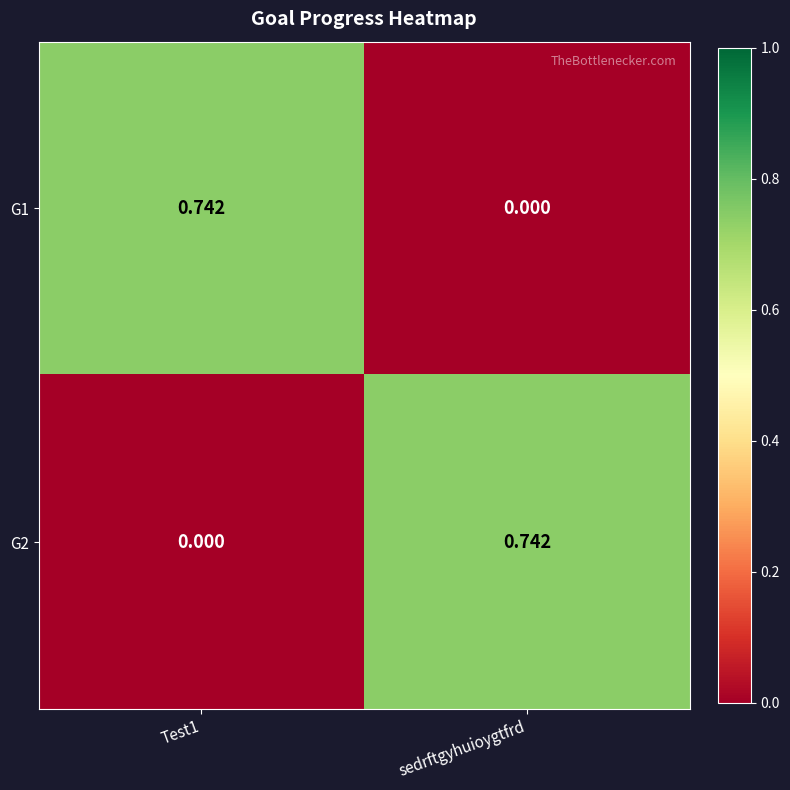

Is the value of G1 at Test1 greater than the value of G2 at Test1?

Yes